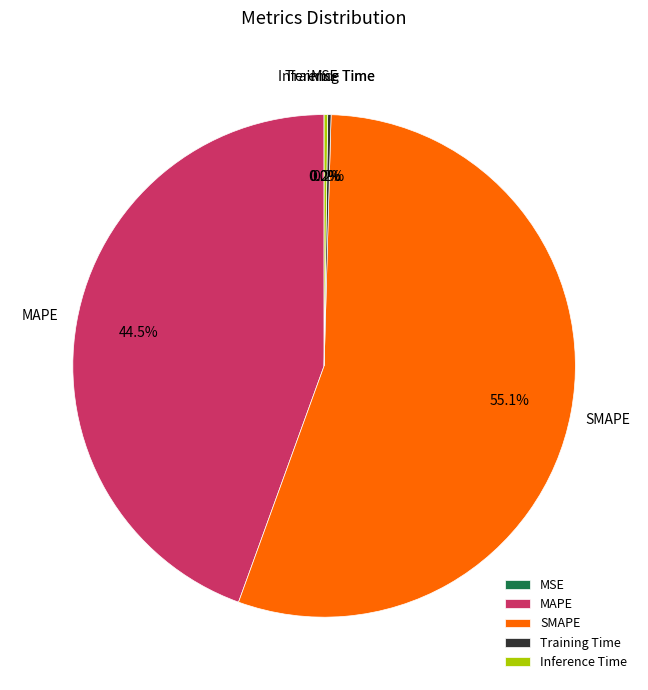

Combined, do MAPE and SMAPE account for over 50%?

Yes